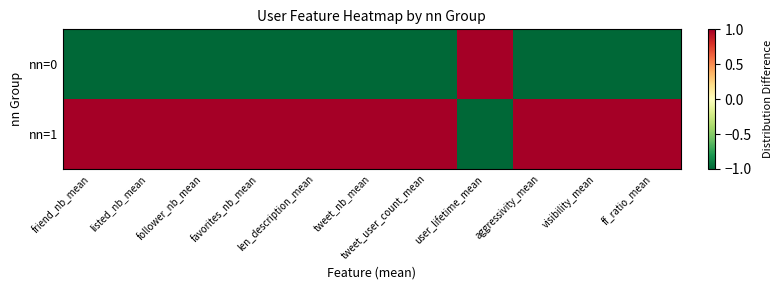

Rank the series at len_description_mean from lowest to highest value.

nn=0, nn=1